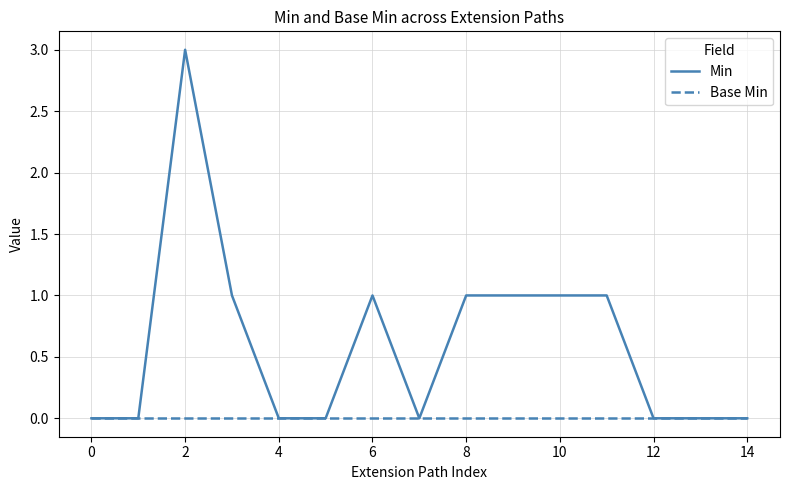

Count the Min values in the range 0 to 1.

14